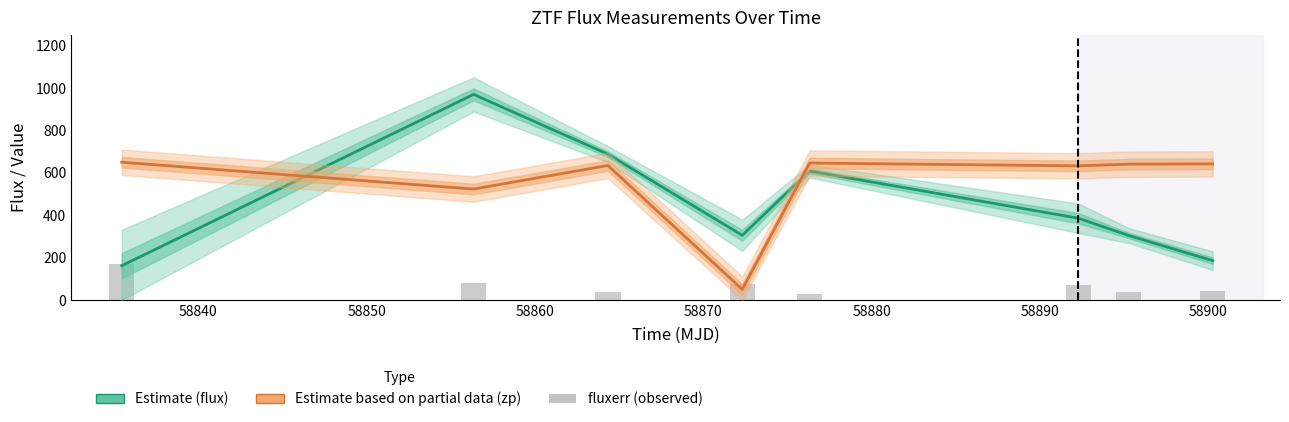

How many values in the flux (Estimate) series are below 385?

4